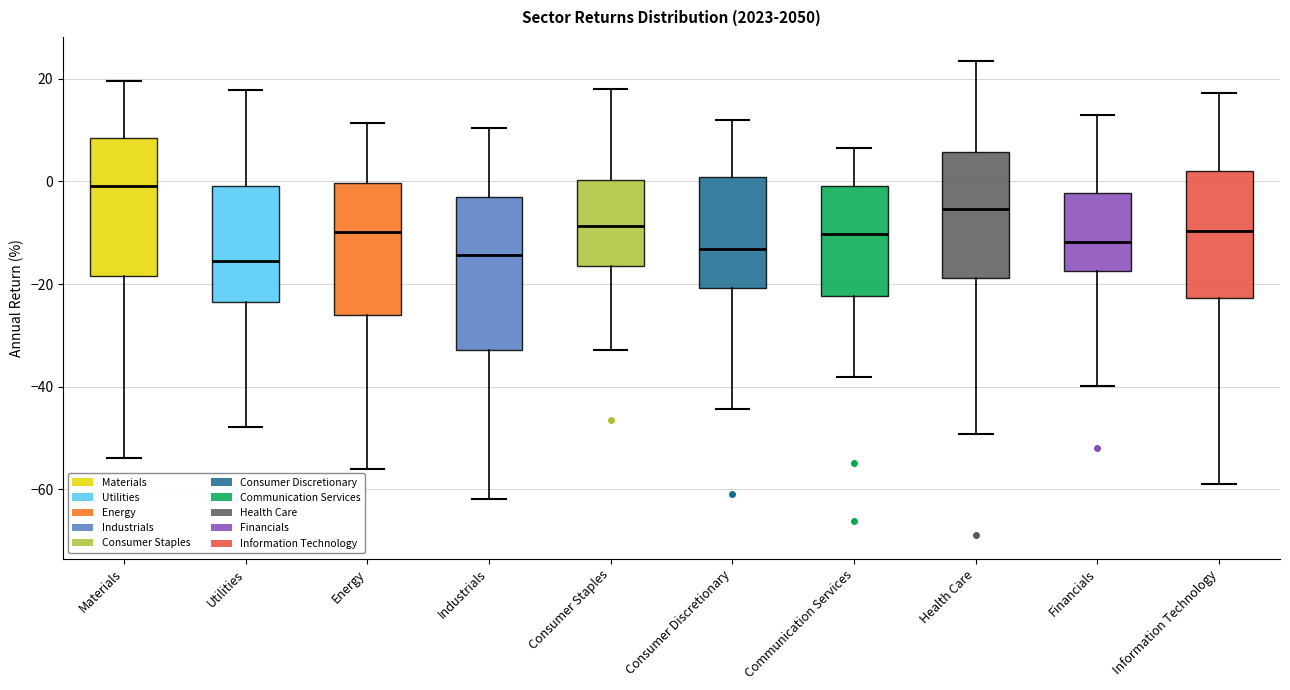

Reading left to right, transcribe this box plot: for each box, give where its median line is, the range the box spans, and where its two whiskers end, as read against the y-axis. The values are not printed on the chart, so give them approximately, as read against the axis.

Materials: median 0, box -18 to 8, whiskers -54 to 20
Utilities: median -16, box -24 to 0, whiskers -48 to 18
Energy: median -10, box -26 to 0, whiskers -56 to 12
Industrials: median -14, box -32 to -2, whiskers -62 to 10
Consumer Staples: median -8, box -16 to 0, whiskers -32 to 18
Consumer Discretionary: median -14, box -20 to 0, whiskers -44 to 12
Communication Services: median -10, box -22 to 0, whiskers -38 to 6
Health Care: median -6, box -18 to 6, whiskers -50 to 24
Financials: median -12, box -18 to -2, whiskers -40 to 12
Information Technology: median -10, box -22 to 2, whiskers -58 to 18